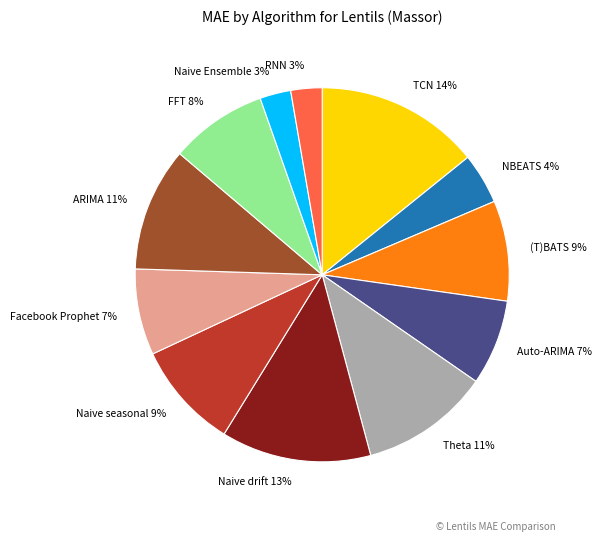

Between Theta and Auto-ARIMA, which is larger?

Theta